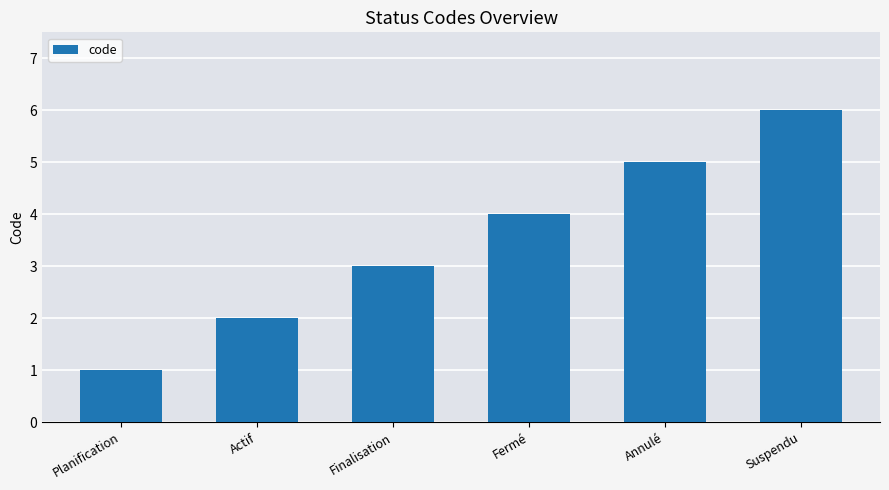

Between Annulé and Actif, which is larger?

Annulé